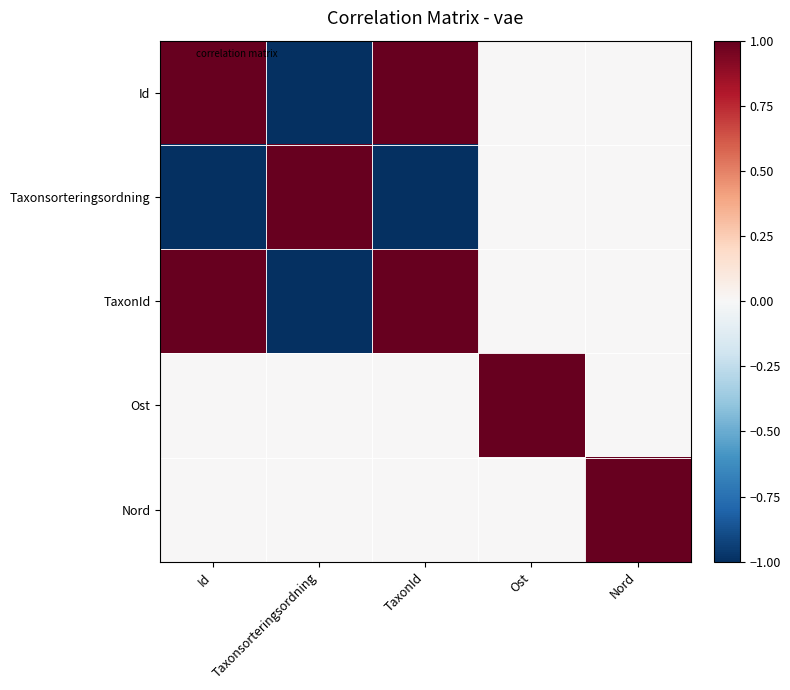

Which label corresponds to the smallest value in the chart?

Taxonsorteringsordning